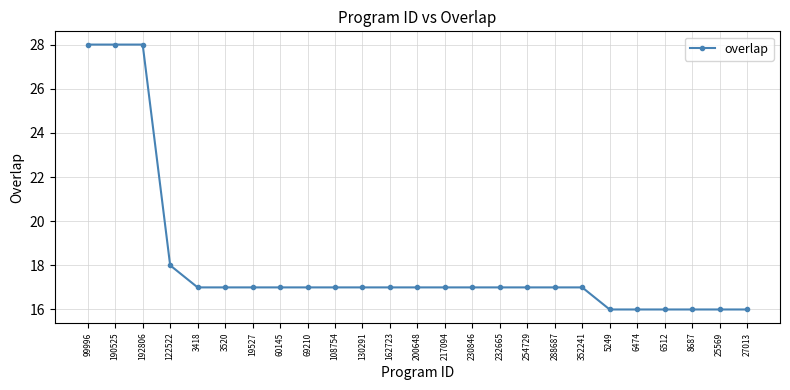

At which label does the data first exceed 17?

99996